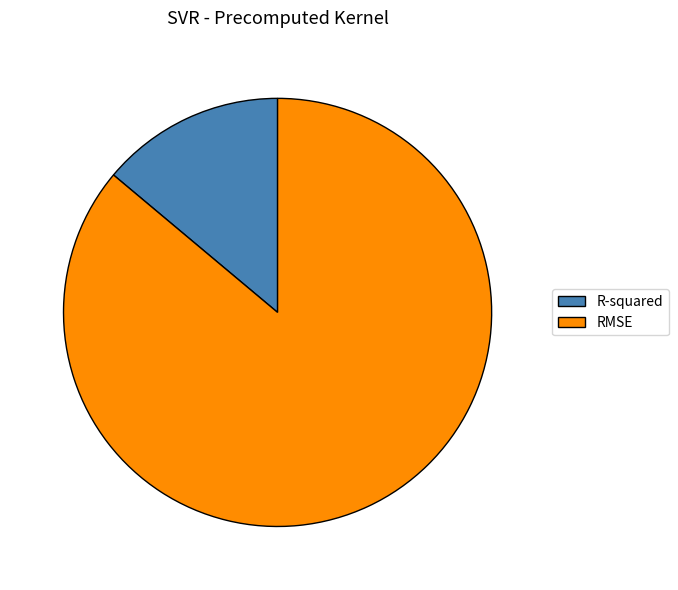

How many segments does this pie chart have?

2